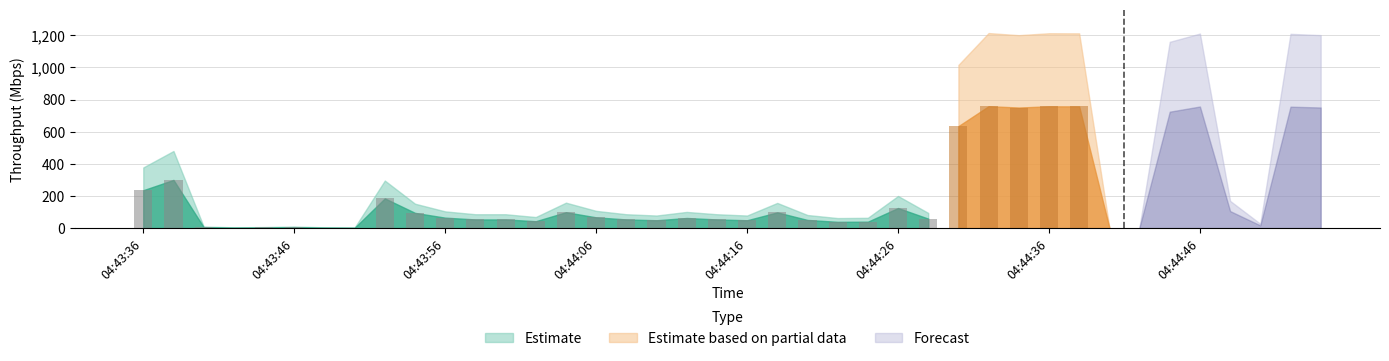

What is the change in value from 04:44:00 to 04:44:54?

+696.6